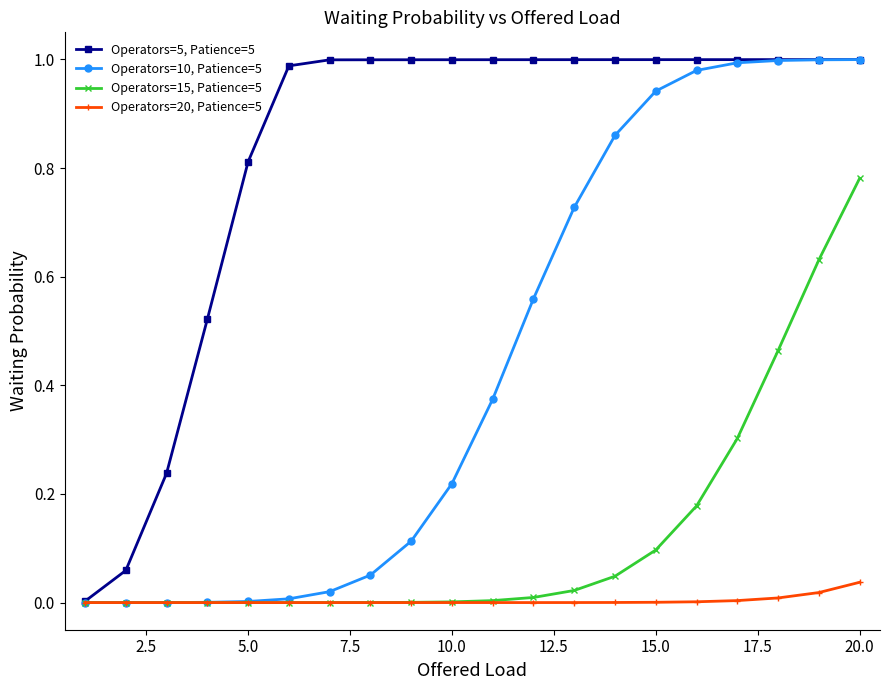

Which series has the largest total across all categories?

Operators=5, Patience=5